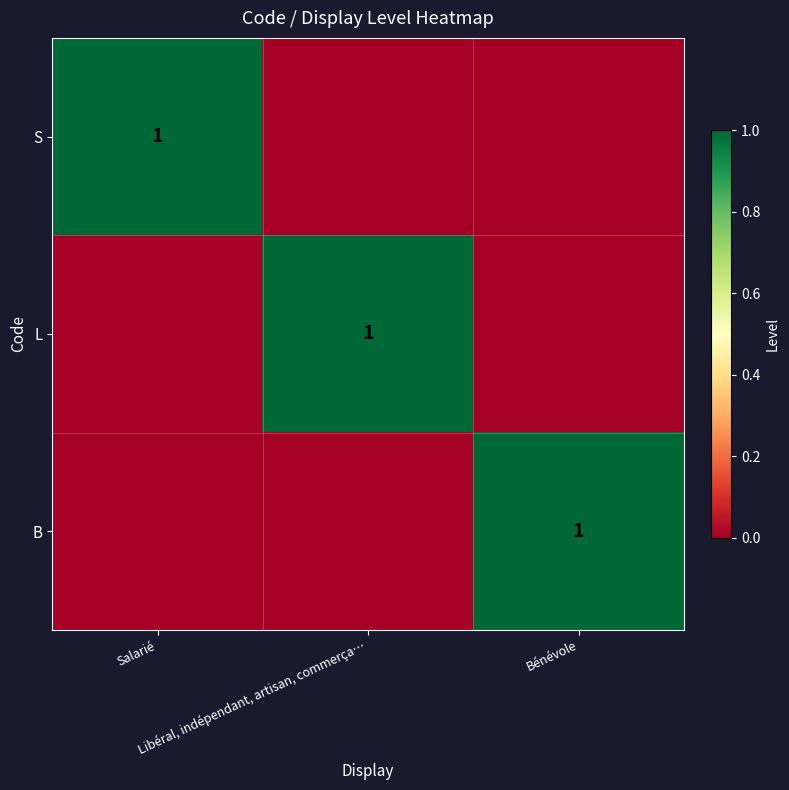

What is the total value across all series at Salarié?

1